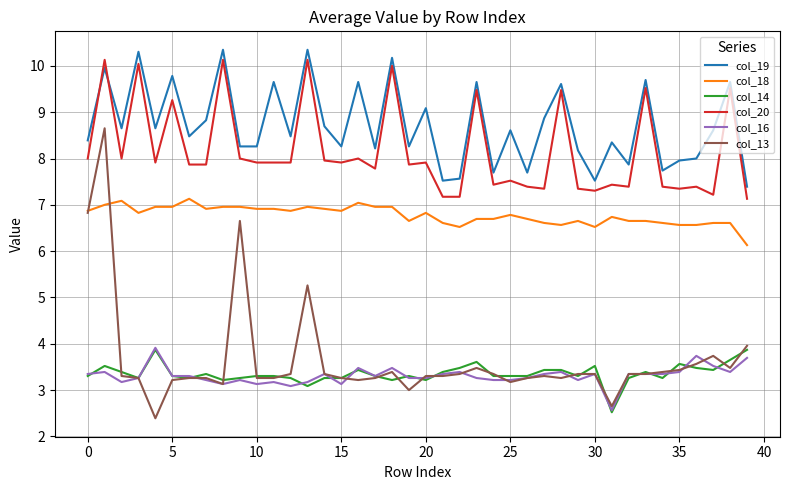

In col_19, how many points are higher than both neighbors (excluding endpoints)?

15